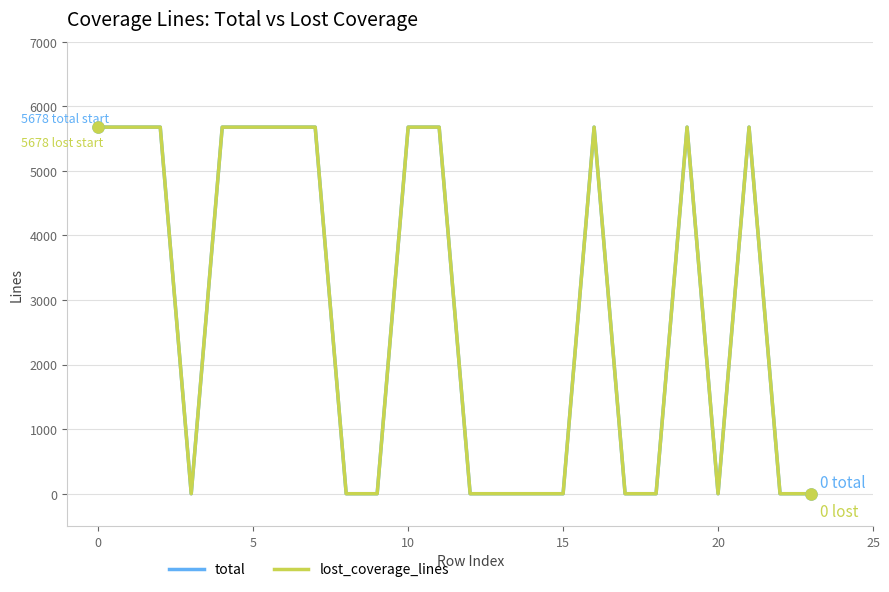

True or false: total has more than 0 points higher than both neighbors.

True